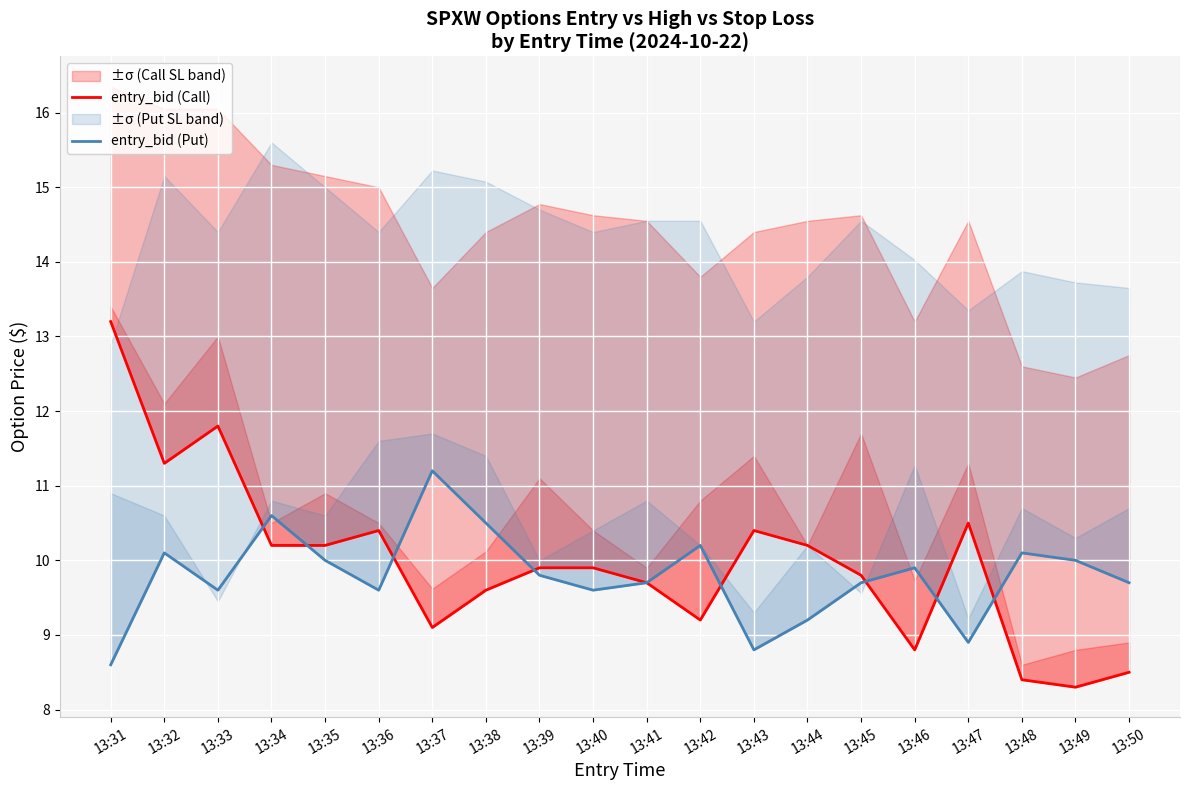

Which series ends up on top after the final intersection of entry_bid (Put) and entry_bid (Call)?

entry_bid (Put)